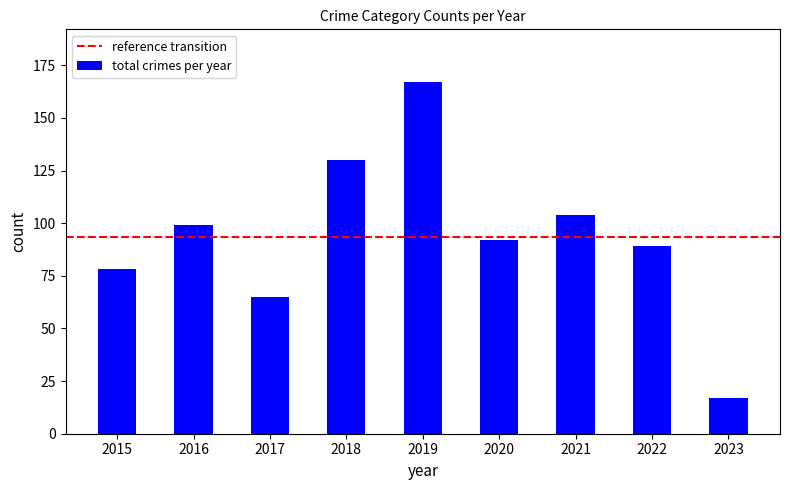

What is the average value?

93